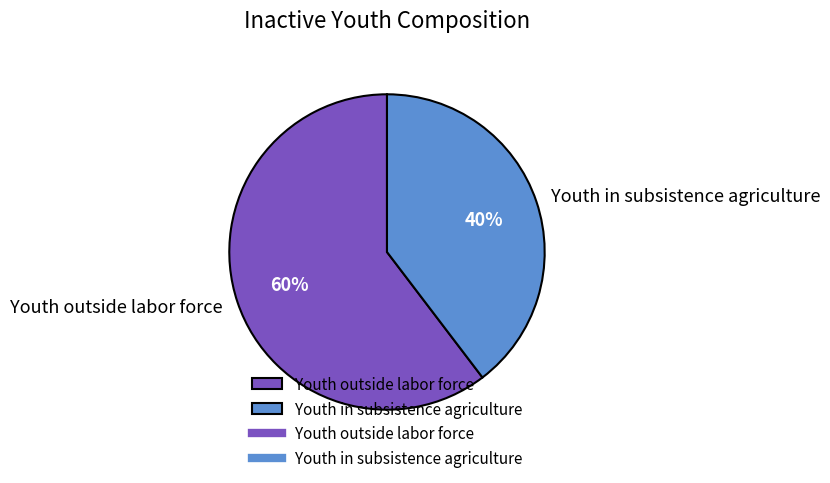

Rank the categories by value from lowest to highest.

Youth in subsistence agriculture, Youth outside labor force